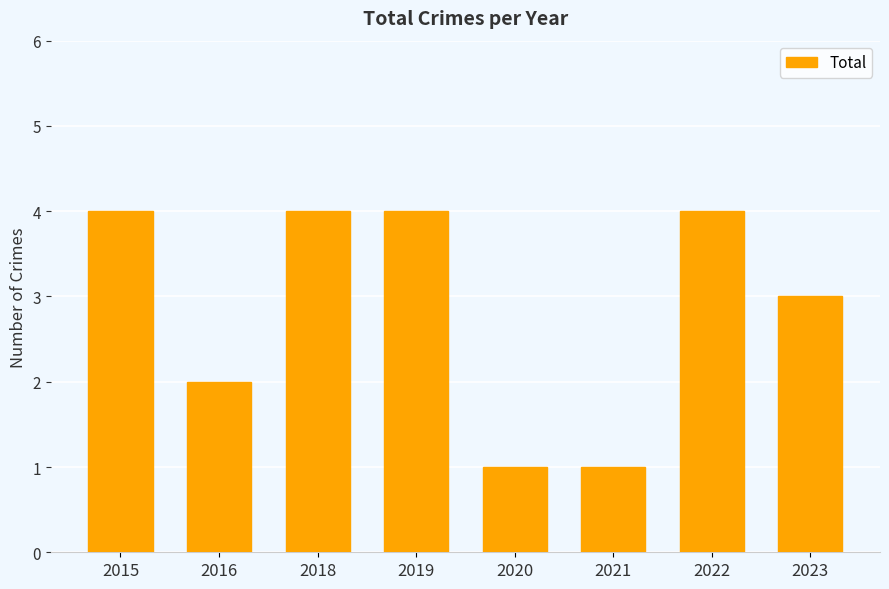

Does the chart contain any negative values?

No